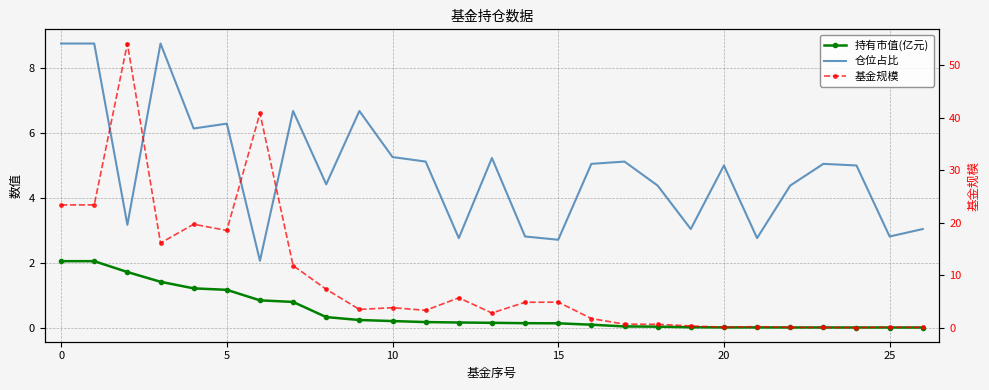

After their last crossing, which series has the higher values: 基金规模 or 仓位占比?

仓位占比